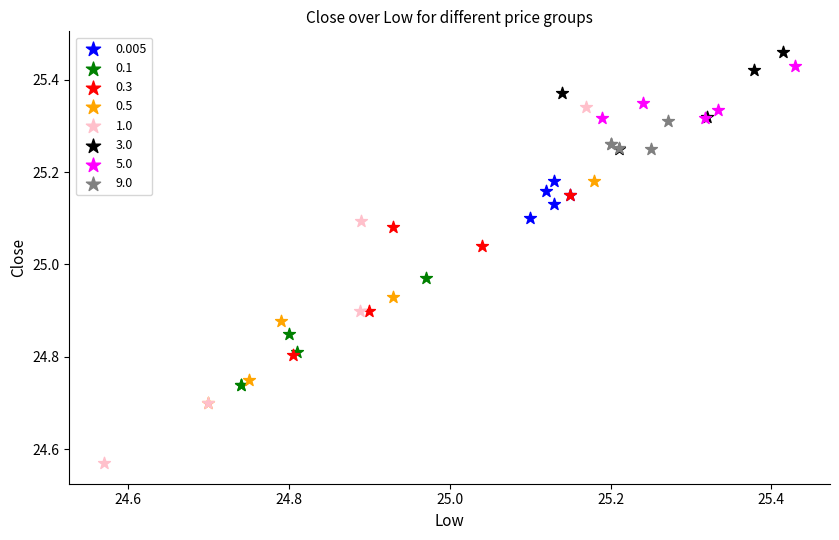

Which series has the largest Y range (max minus min)?

1.0